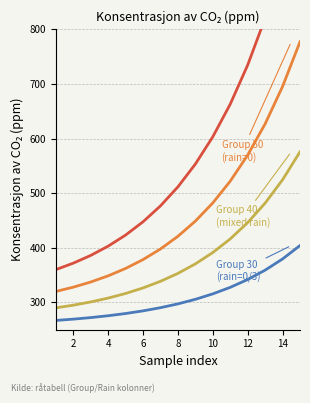

At 2, list the series in order from smallest to largest.

Group 30, Group 40, Group 50, Group 60